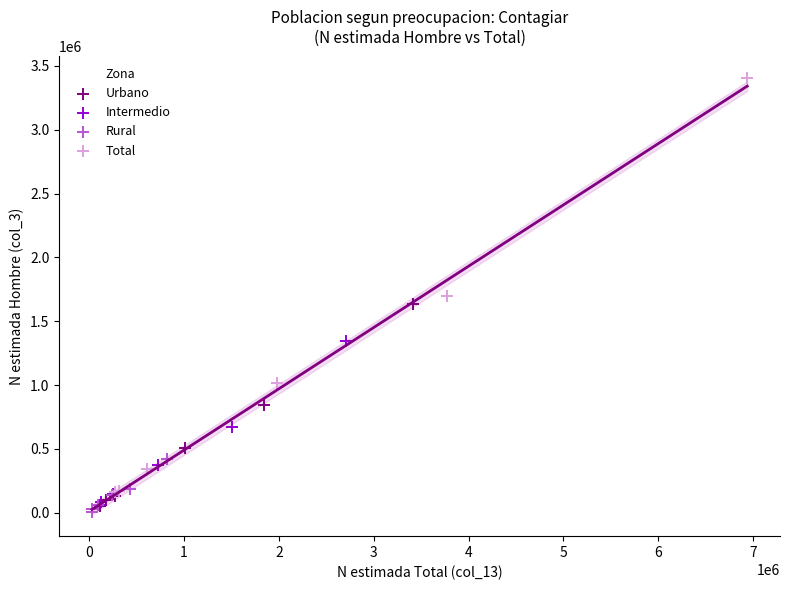

Which series has the largest Y range (max minus min)?

Total